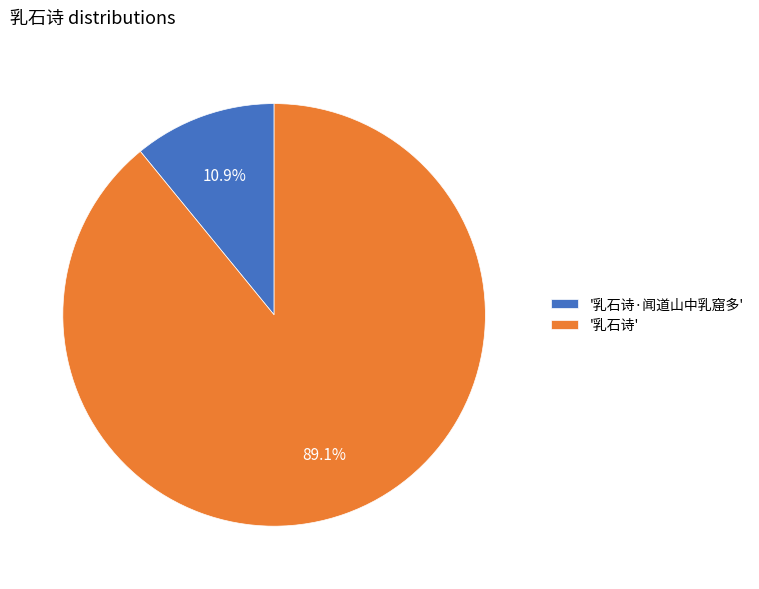

What percentage do '乳石诗' and '乳石诗·闻道山中乳窟多' together represent?

100.0%